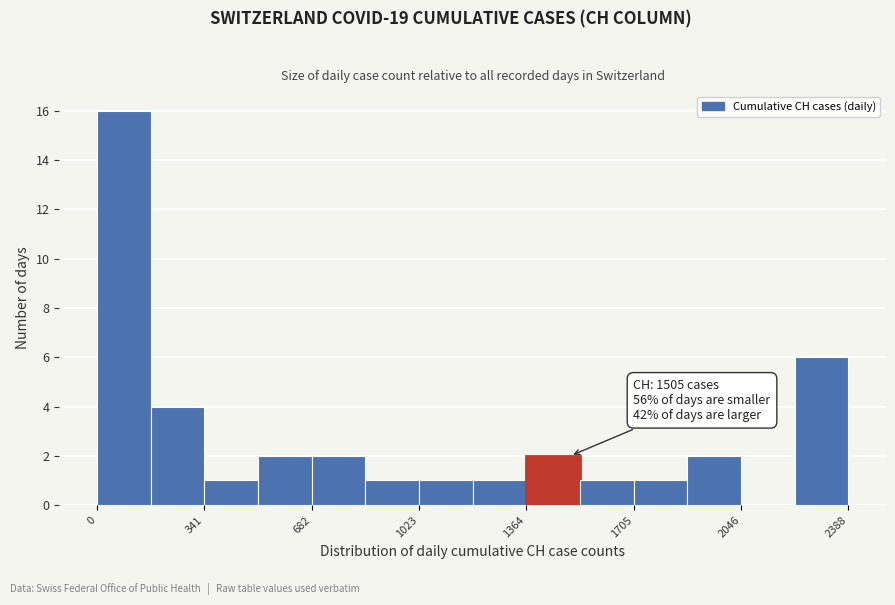

Read against the x-axis, roughly where is the centre of the tallest bar?

100